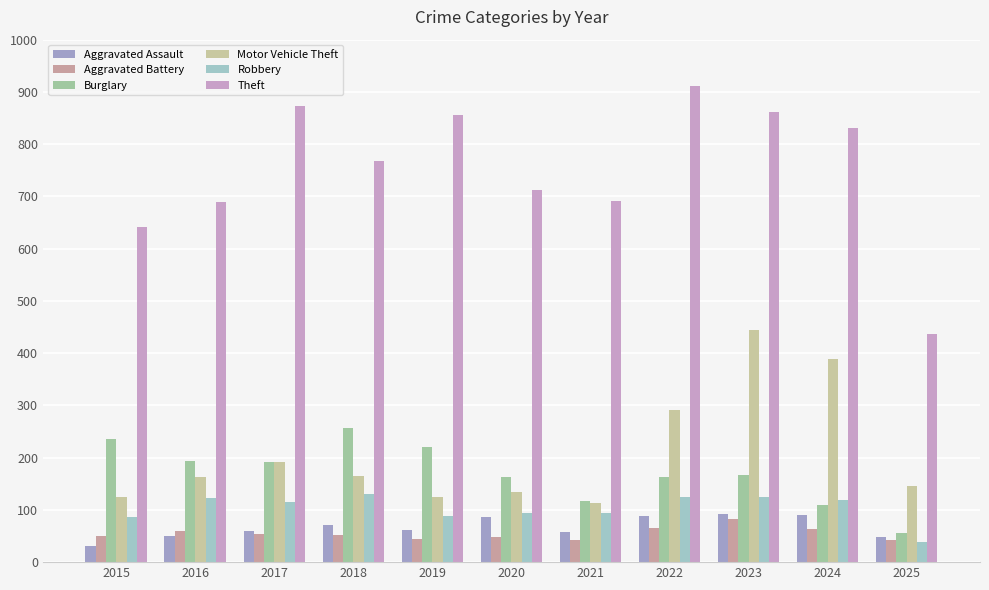

What is the value of the Burglary bar at the 8th from the left?

163